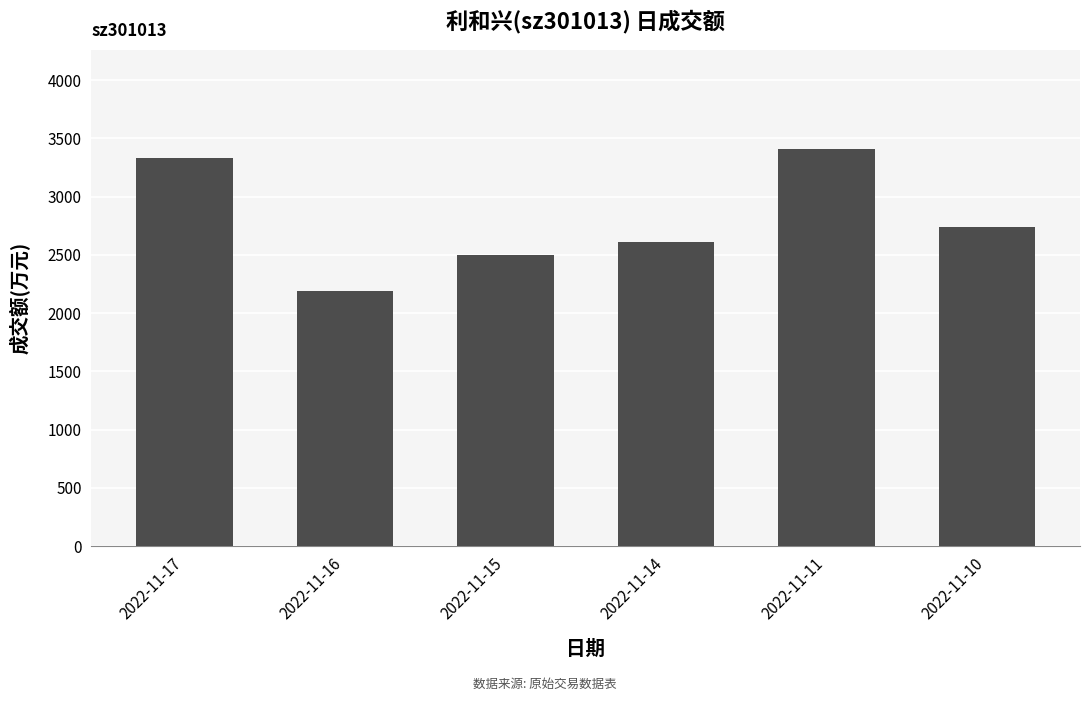

Is it true that the value at 2022-11-16 is 2192?

True